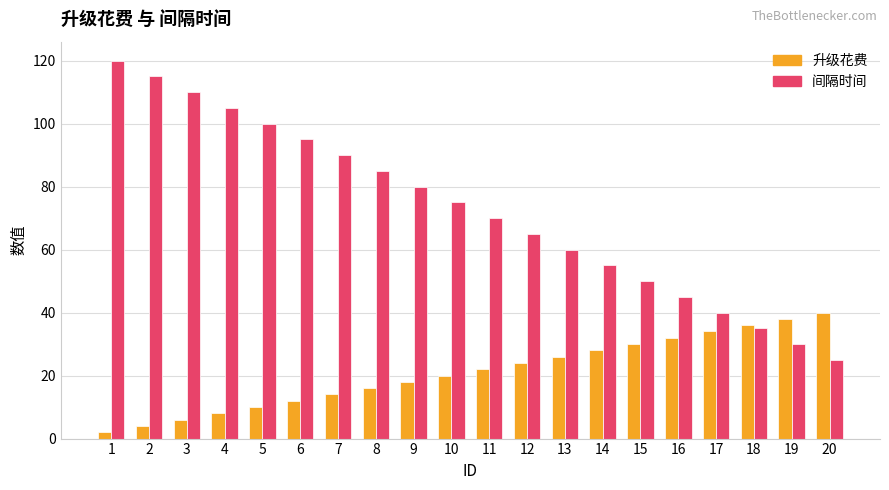

What is the greatest value displayed?

120